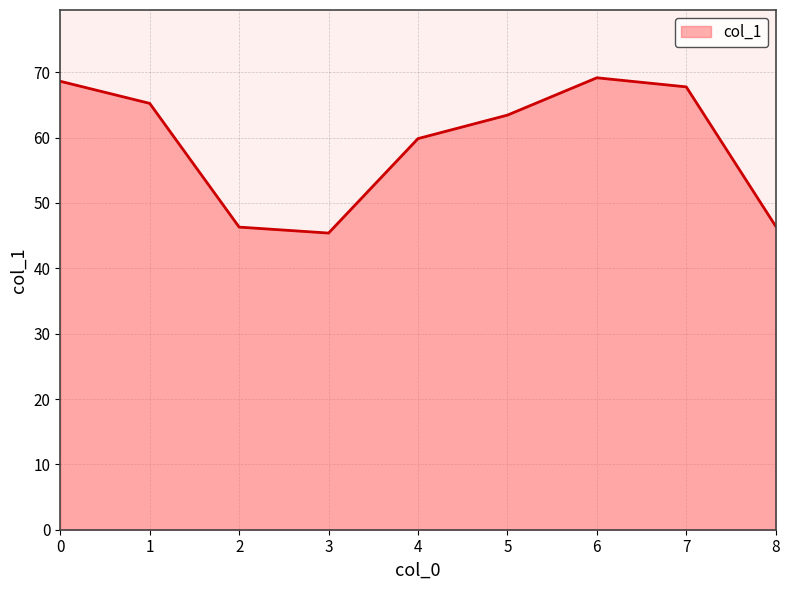

Approximately how many times larger is the value at 4 compared to 3?

1.3